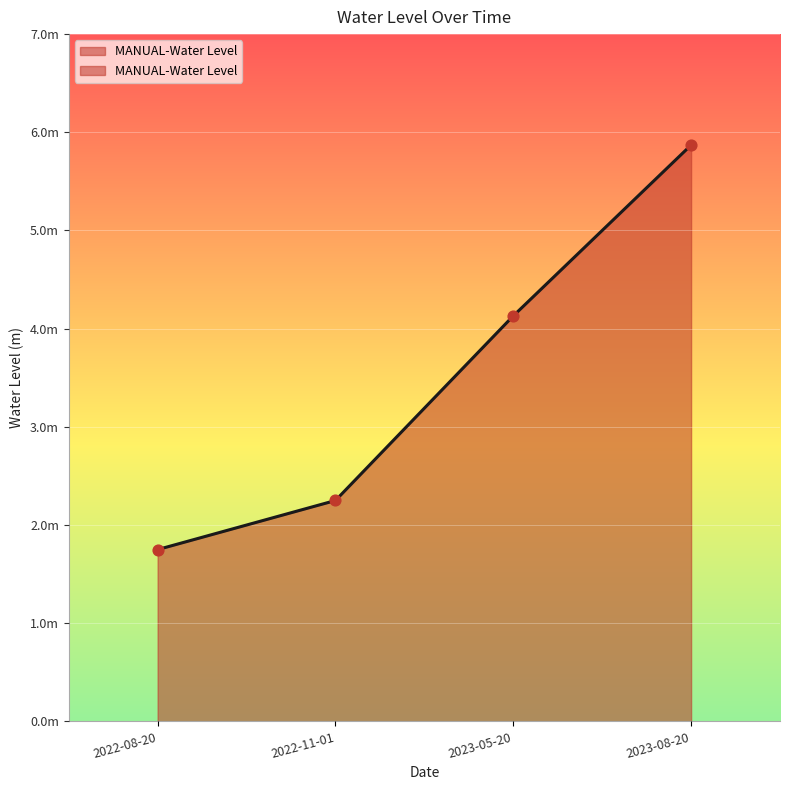

Which has a higher value, 2023-08-20 or 2023-05-20?

2023-08-20